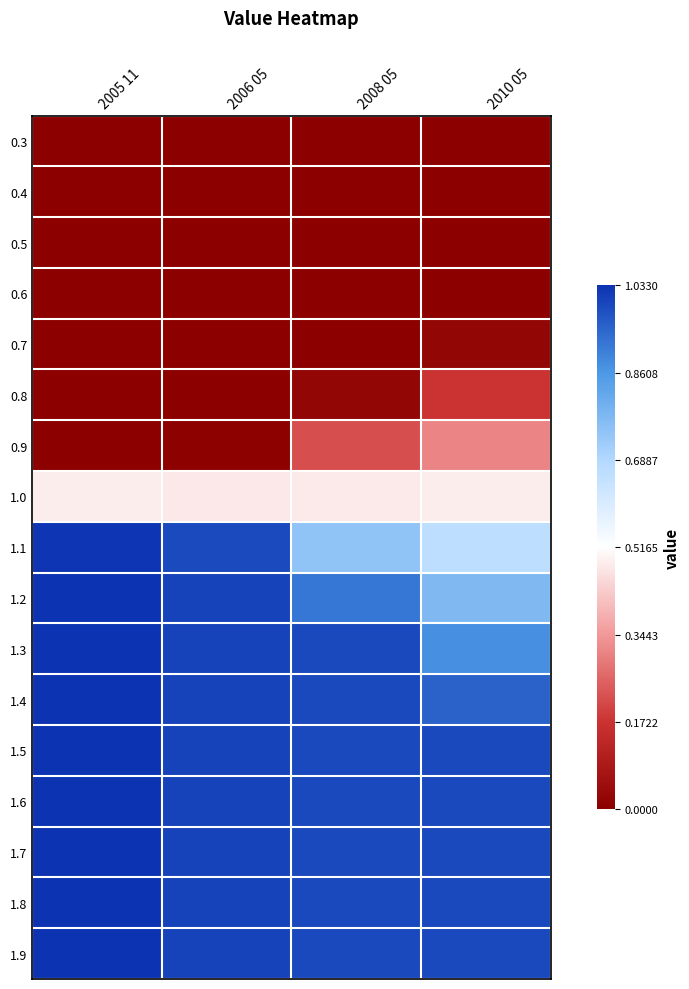

Which label corresponds to the smallest value in the chart?

2005 11